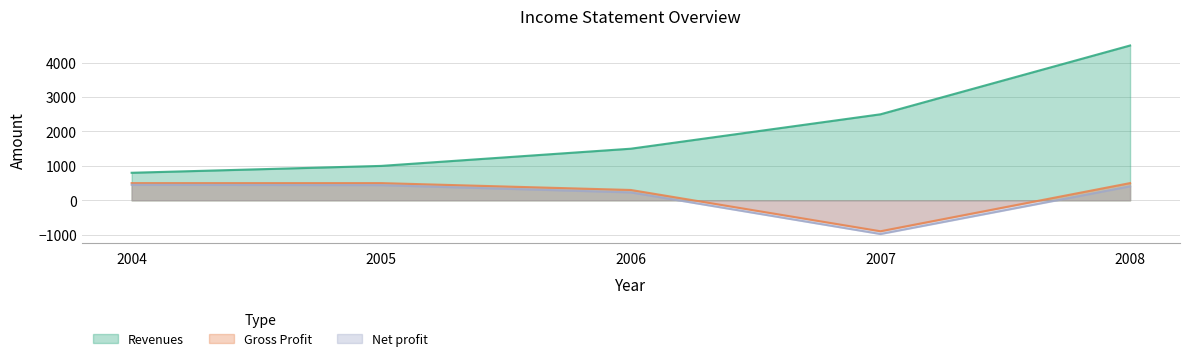

At which label does Gross Profit reach its peak?

2004